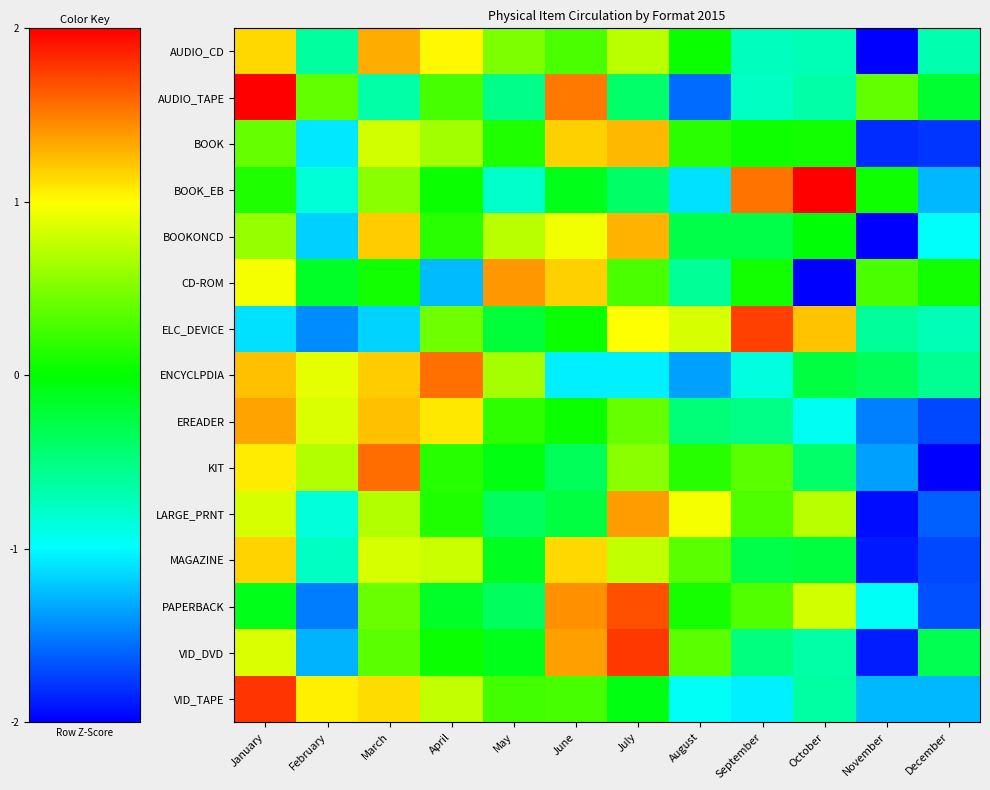

Count the number of data series in this chart.

15